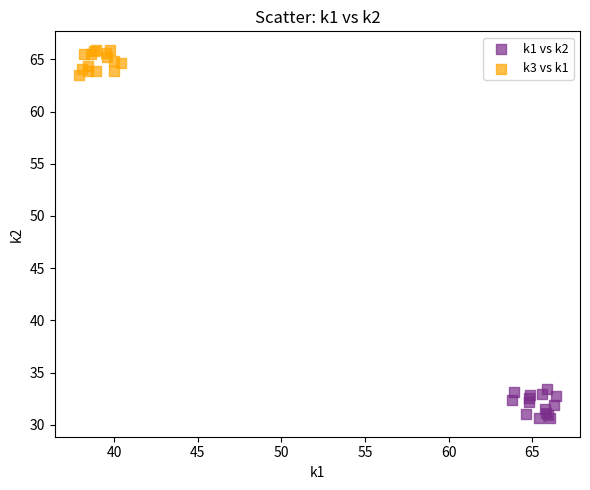

What are all the series names shown in the legend?

k1 vs k2, k3 vs k1